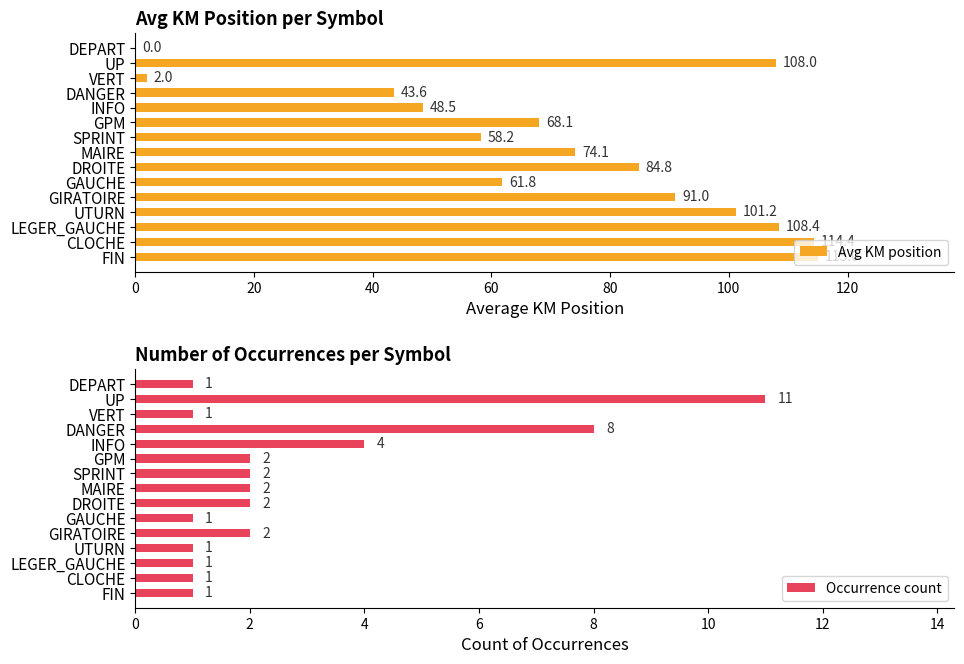

What is the difference between the maximum and second lowest values in the Occurrence count series?

10